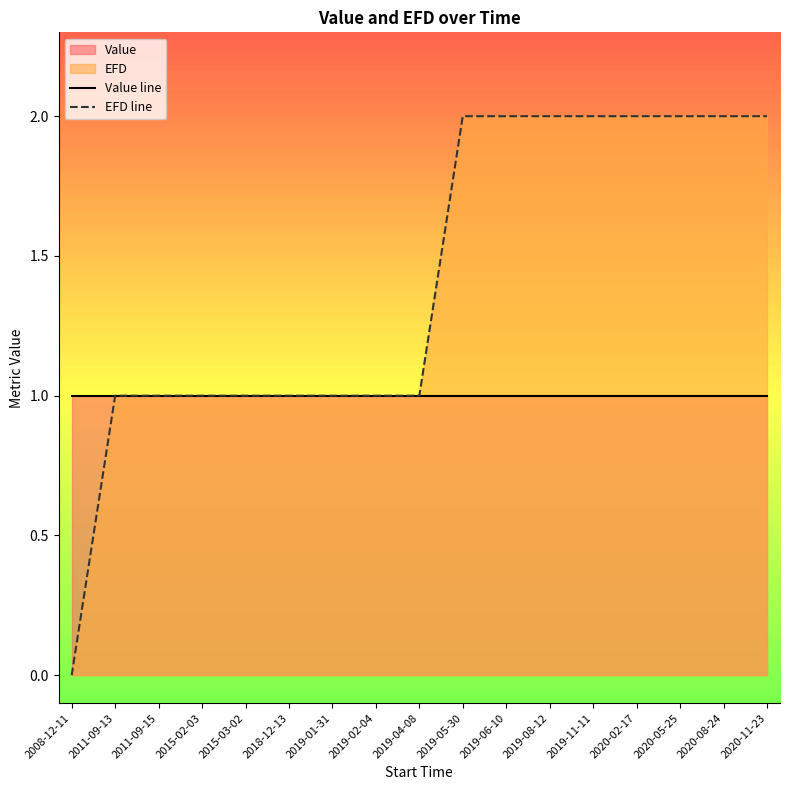

Rank the series by their maximum value, from lowest to highest.

Value line, EFD line